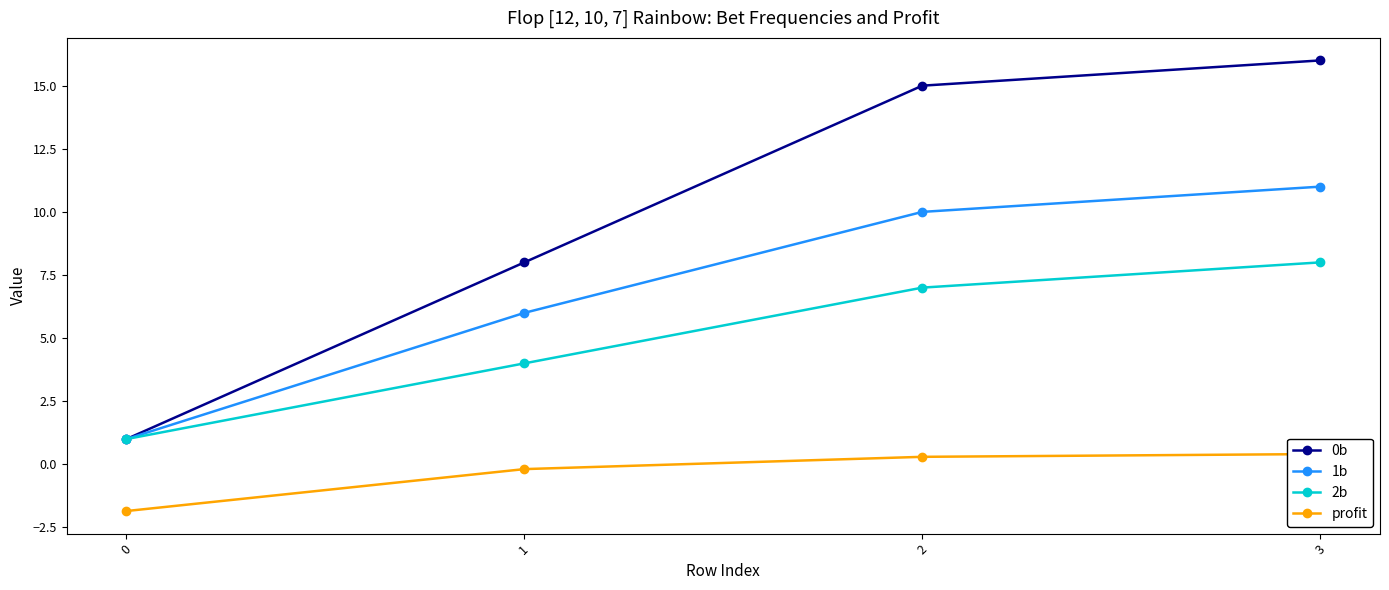

What are all the series names shown in the legend?

0b, 1b, 2b, profit